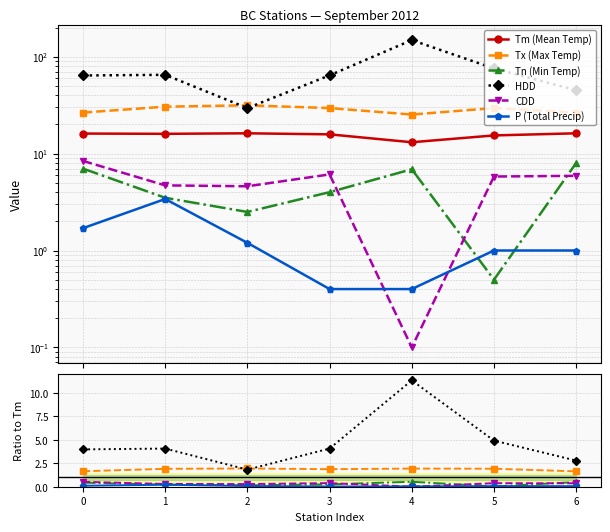

Between 1 and 4, which series saw the biggest shift?

HDD